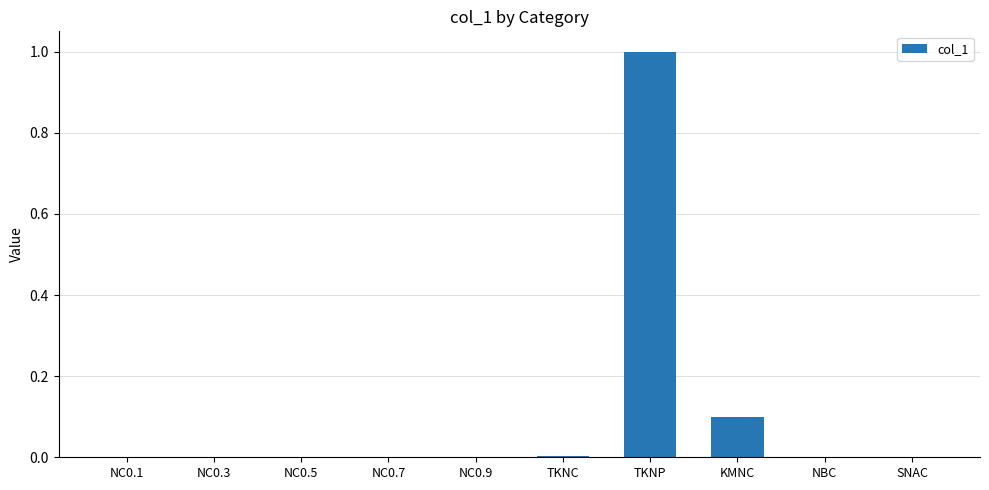

What is the maximum value shown in the chart?

1.0